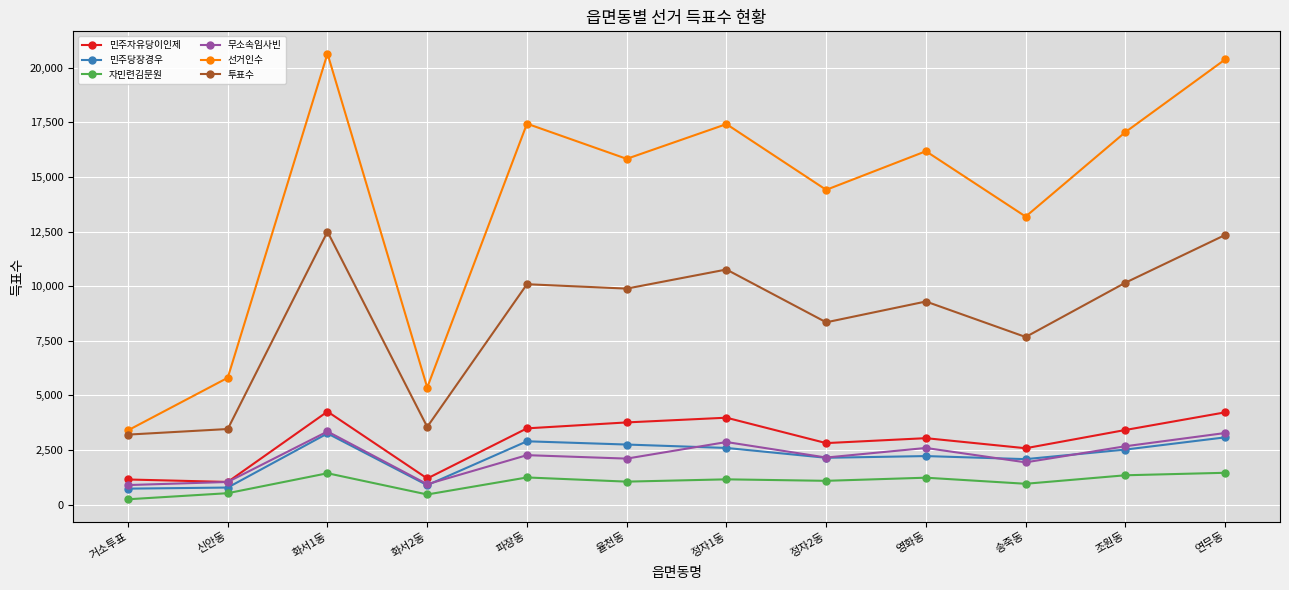

How many lines are shown in the chart?

6